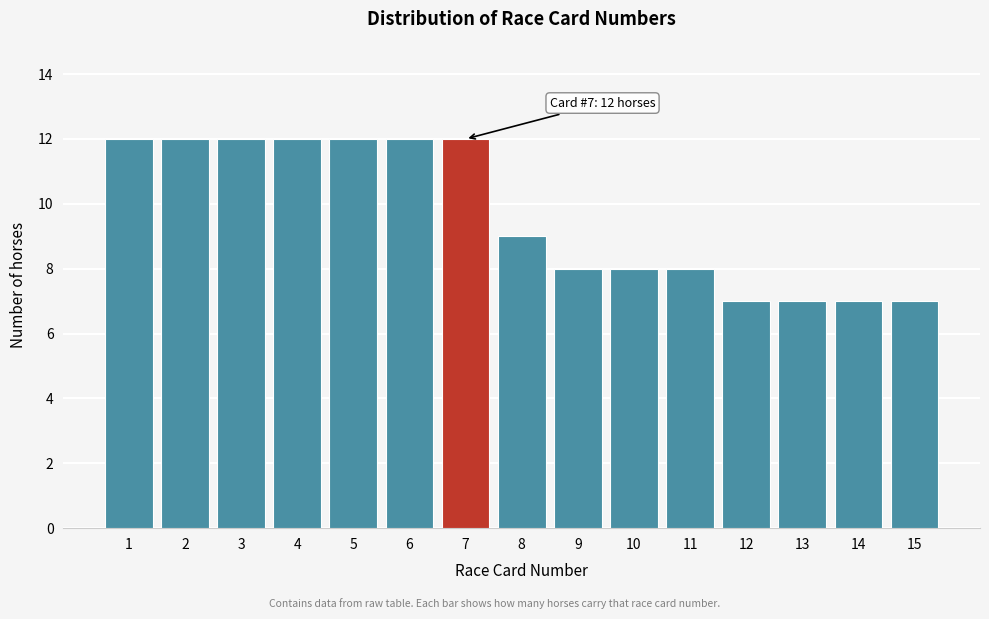

Reading right to left, what are all the values shown in this chart?

15=7	14=7	13=7	12=7	11=8	10=8	9=8	8=9	7=12	6=12	5=12	4=12	3=12	2=12	1=12